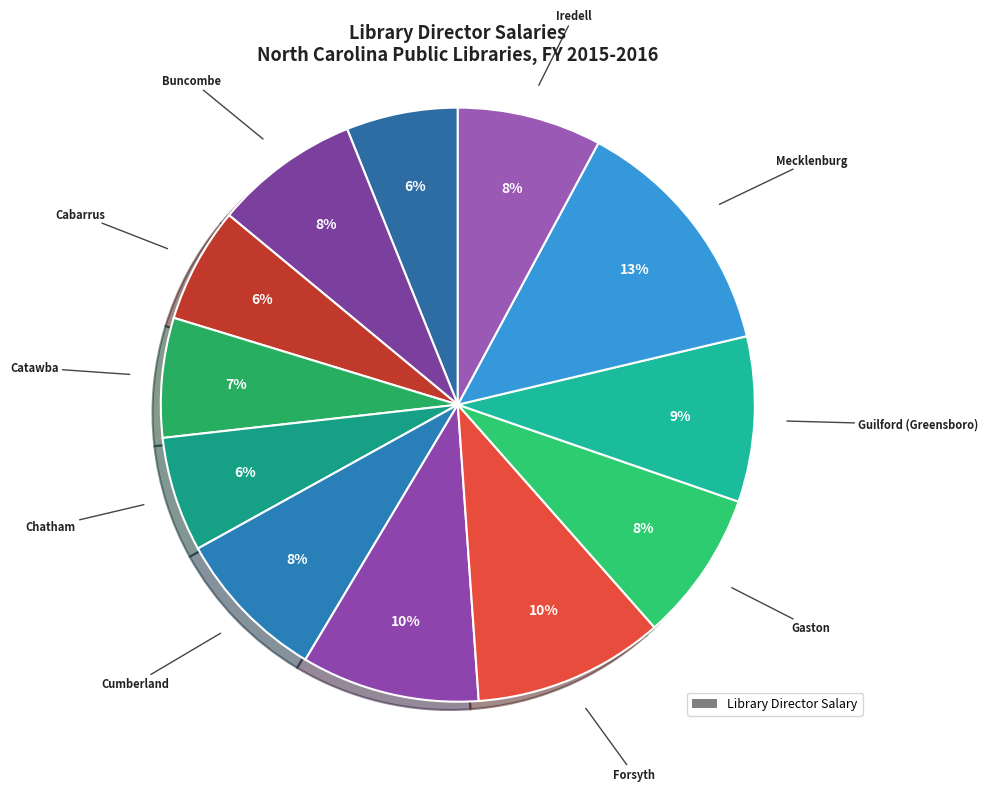

Count the number of slices in the pie.

12